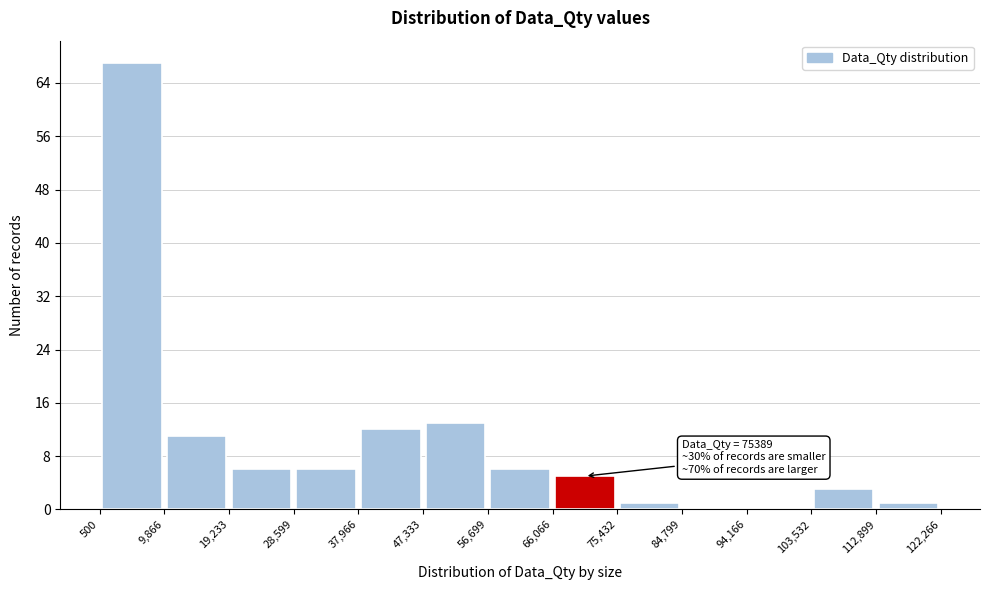

Which range on the x-axis has the tallest bar?

500 to 9,866